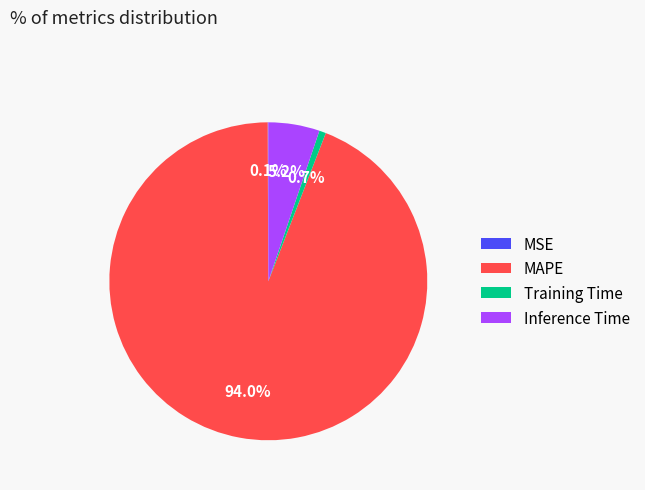

Does any single category account for the majority?

Yes